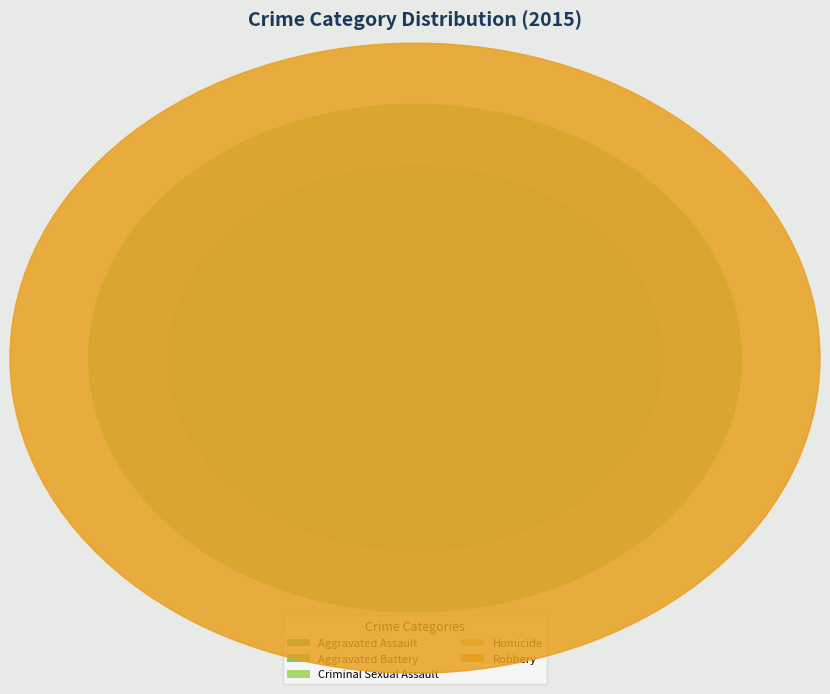

To the nearest percent, what portion does Aggravated Assault represent?

19%